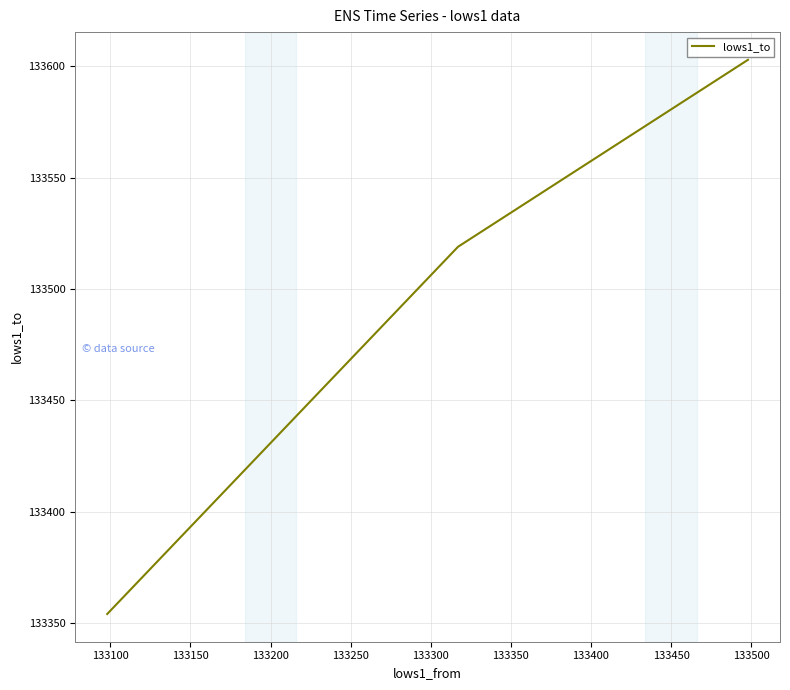

What is the maximum value shown in the chart?

133603